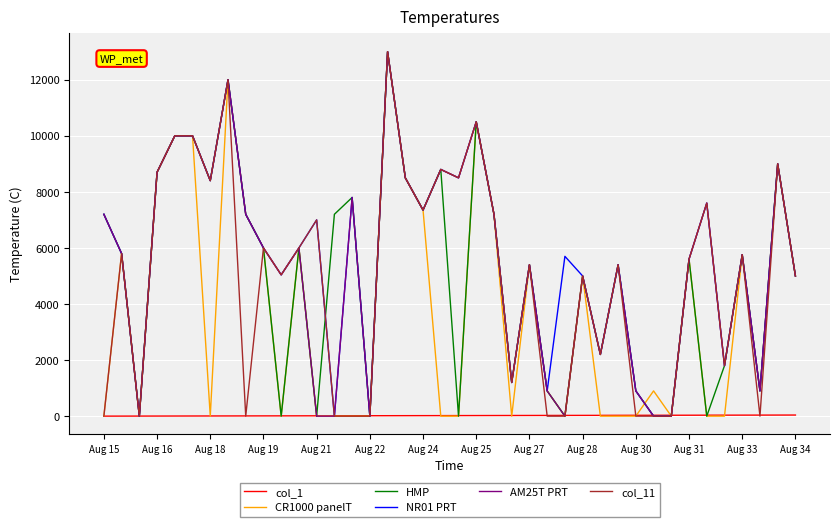

What is the greatest value displayed?

13000